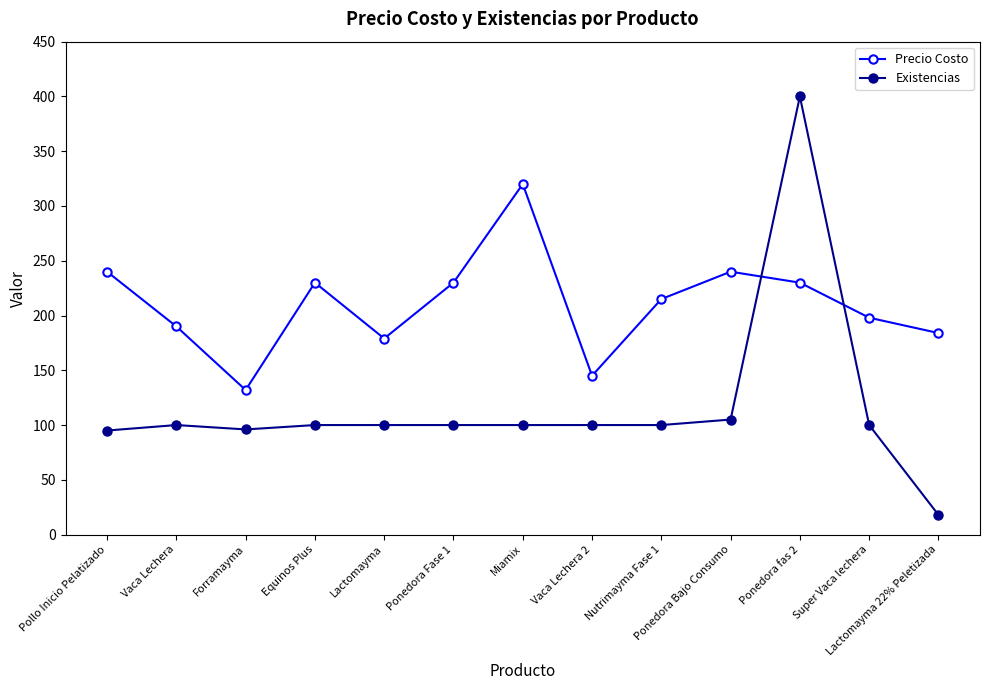

How many categories are shown in the chart?

13